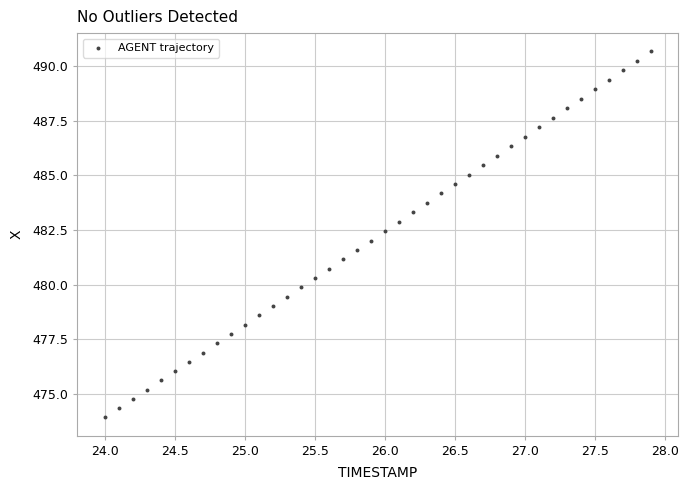

What is the range of Y values (max minus min)?

16.7